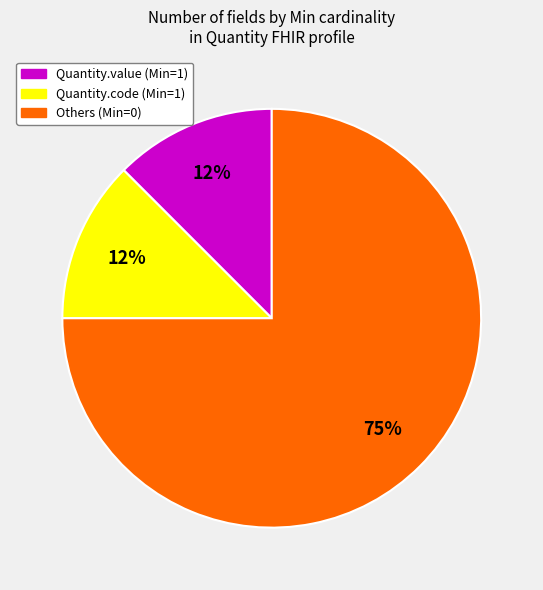

What is the largest slice in the pie chart?

Others (Min=0)